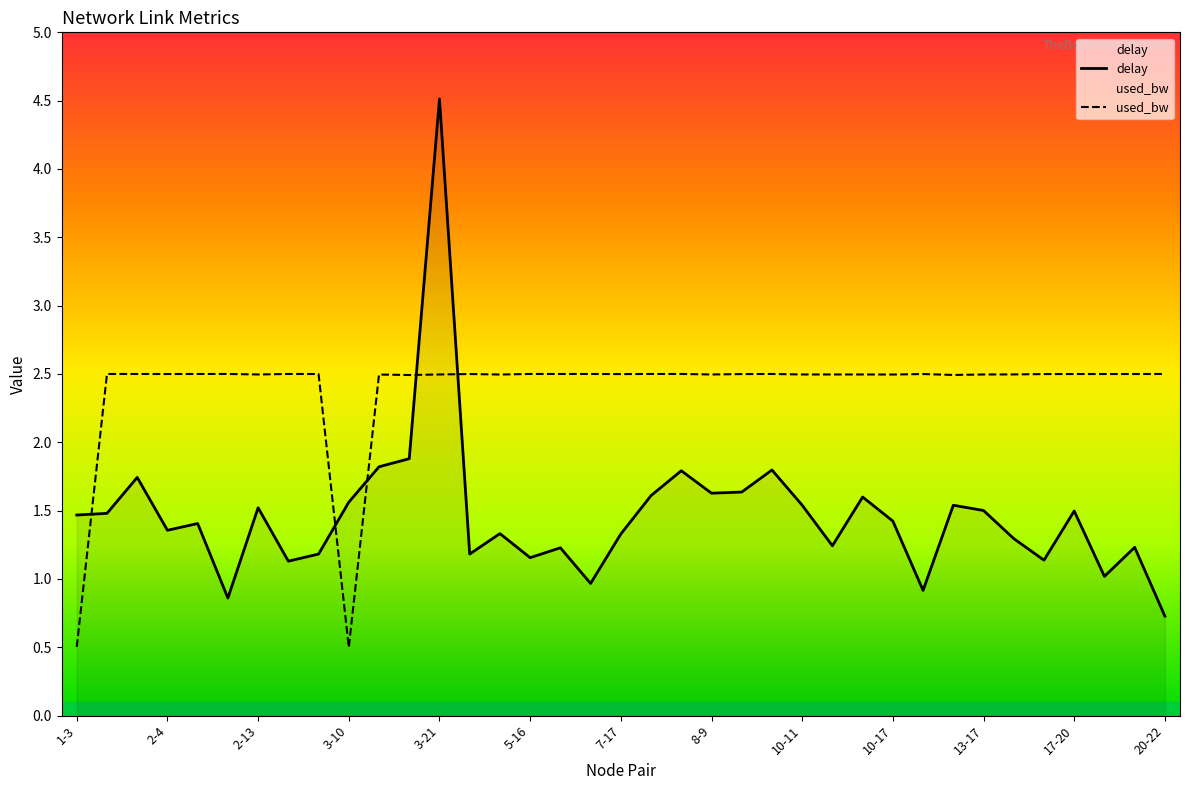

At which label is delay closest to 2?

3-14